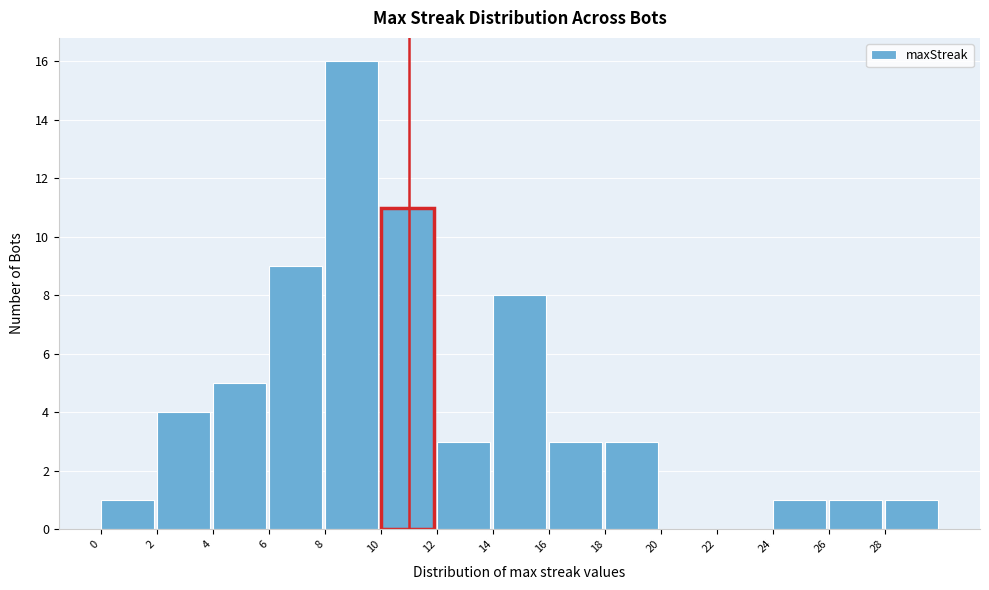

Over which range of the x-axis is the bar tallest?

8 to 10